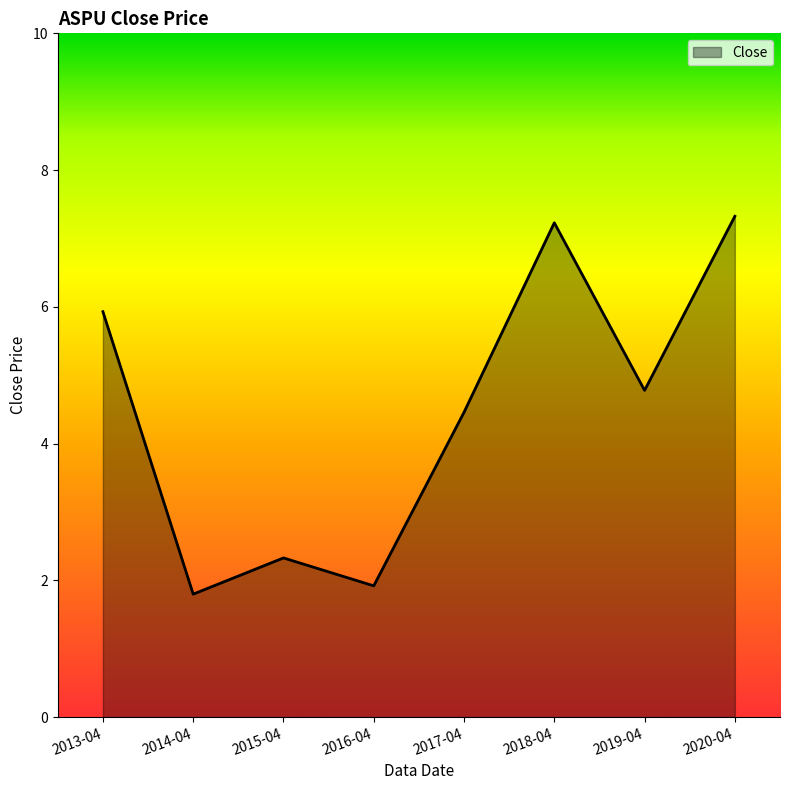

How many categories are shown in the chart?

8